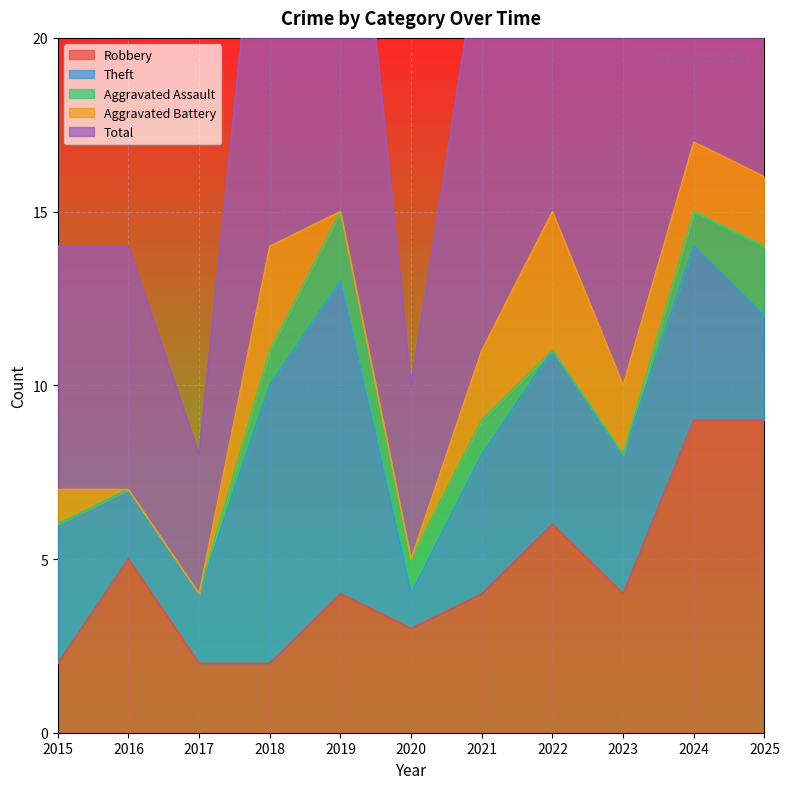

In Theft, how many points are lower than both neighbors (excluding endpoints)?

2